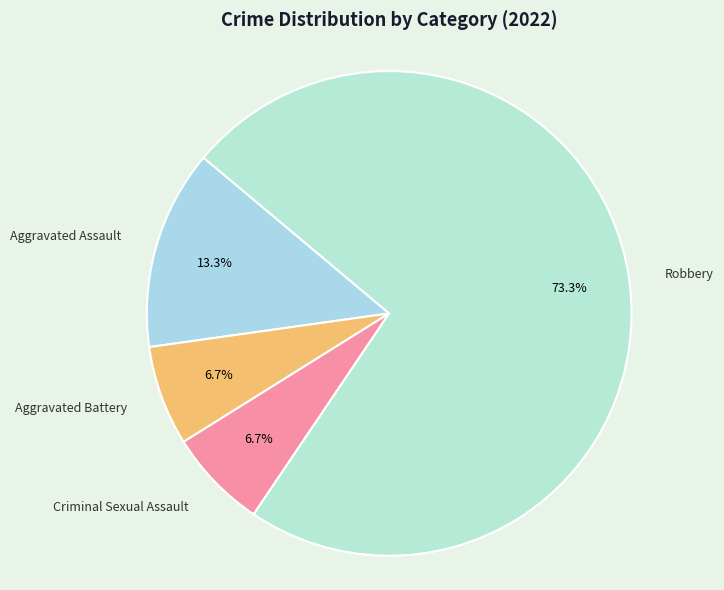

Does any single category account for the majority?

Yes